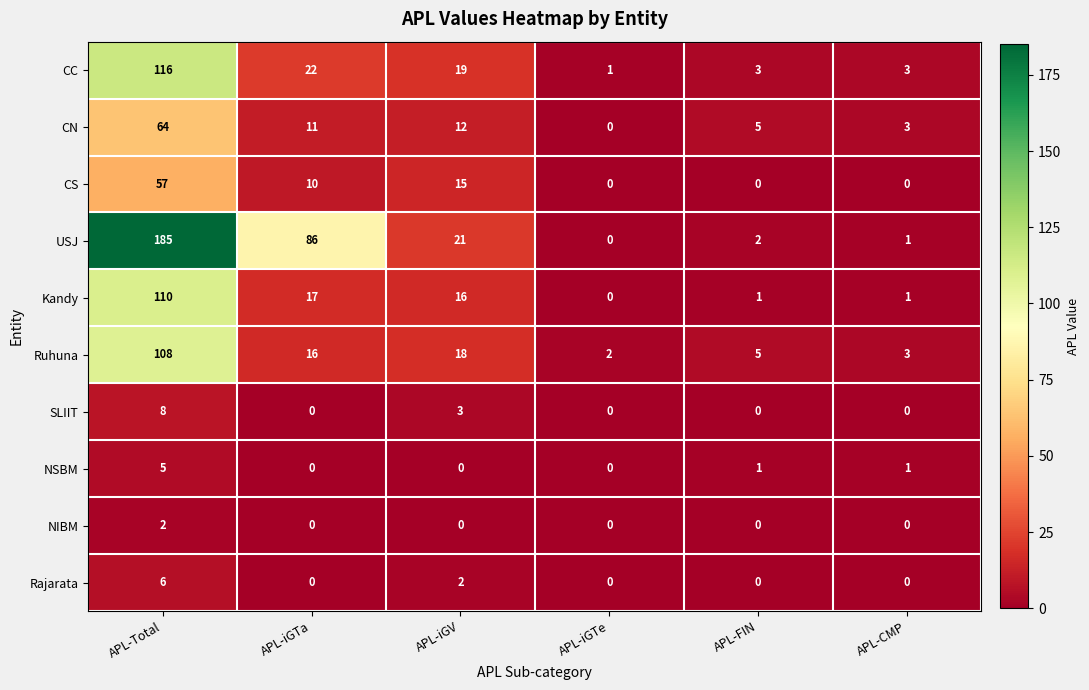

True or false: Ruhuna has a value of 2 at APL-CMP.

False